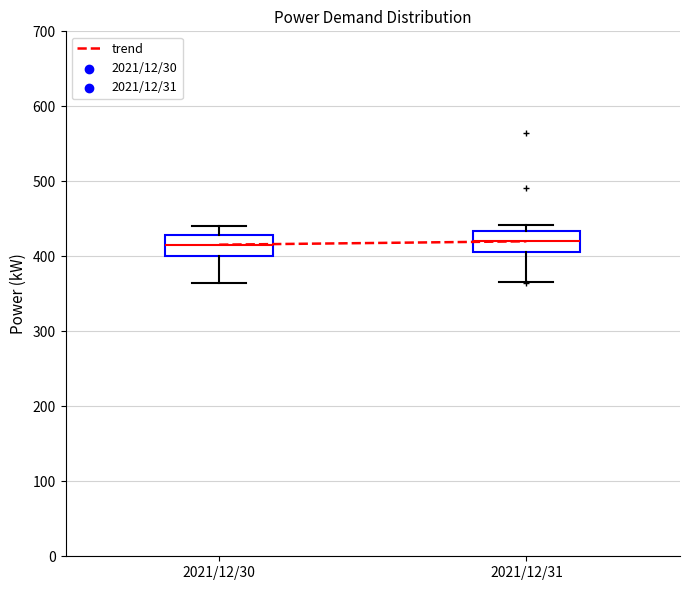

Reading left to right, read every box against the y-axis: the position of its median line, the range the box covers, and the ends of its whiskers. The values are not printed on the chart, so give them approximately, as read against the axis.

2021/12/30: median 420, box 400 to 430, whiskers 360 to 440
2021/12/31: median 420, box 410 to 430, whiskers 370 to 440